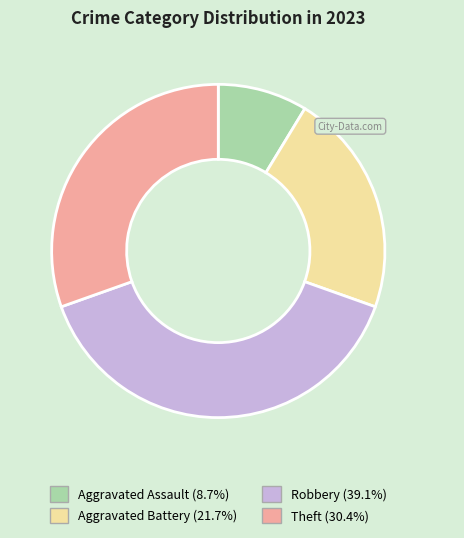

What is the ratio of the value at Aggravated Assault to the value at Aggravated Battery?

0.4